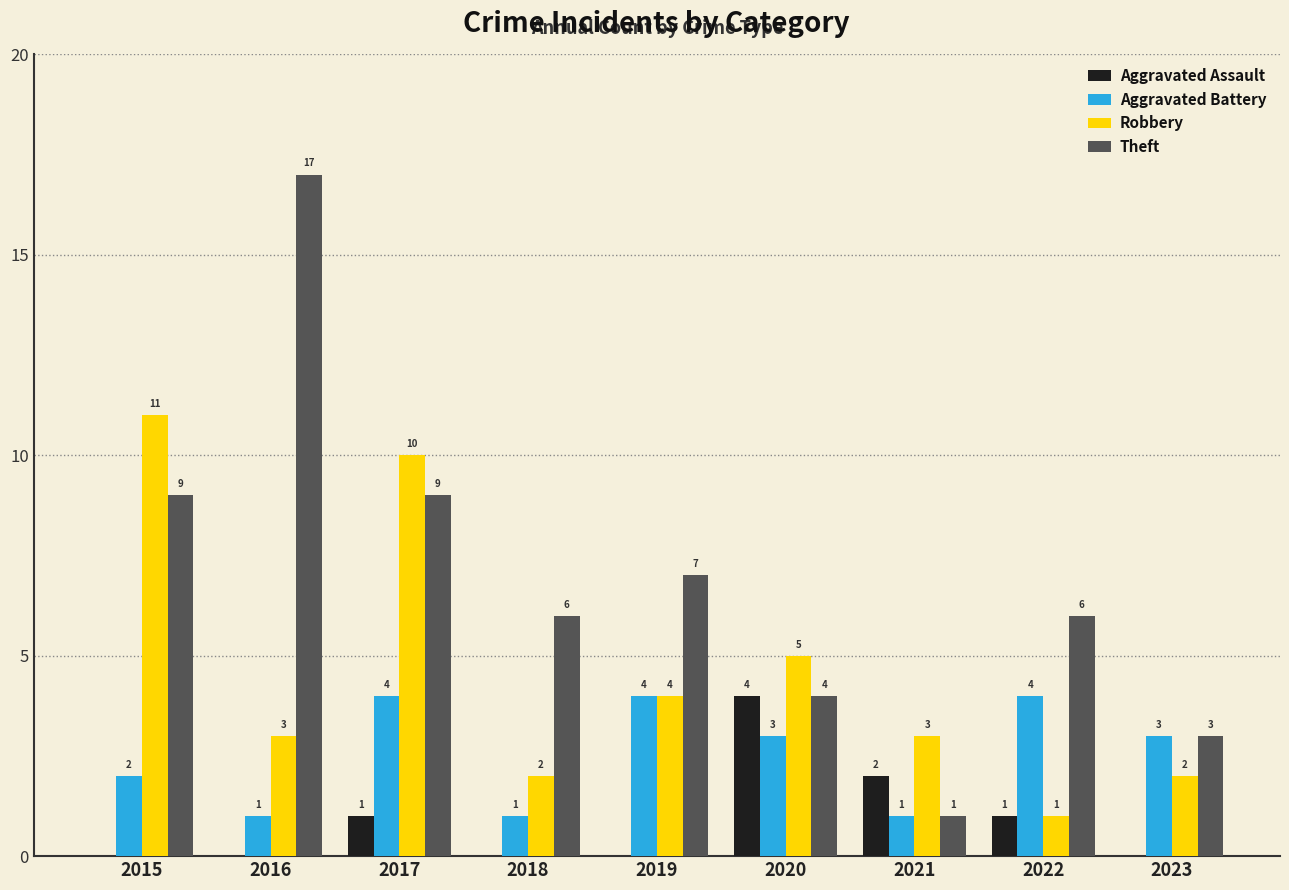

What is the difference between the Robbery values at 2023 and 2019?

2